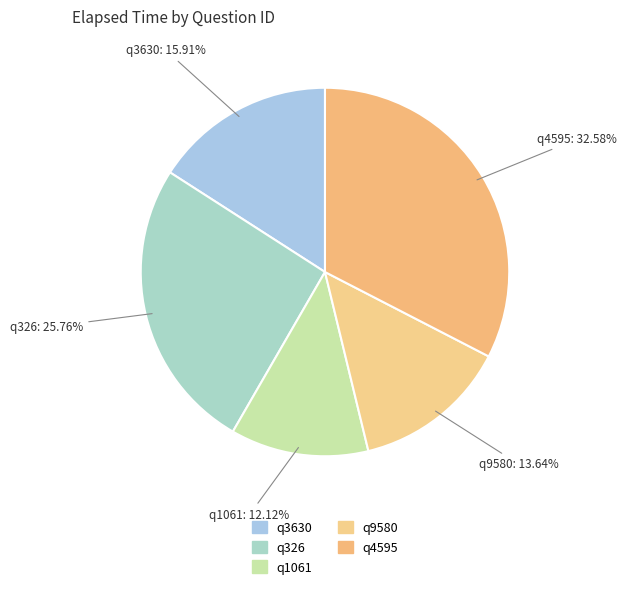

To the nearest percent, what percentage of the pie is q4595?

33%